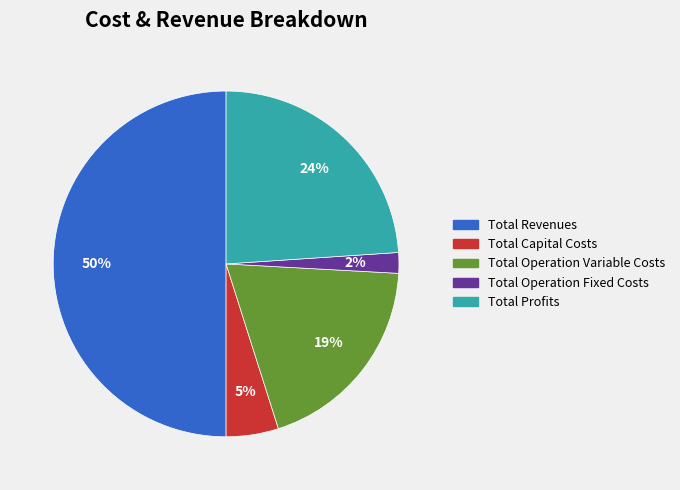

Which slice represents more than half of the pie?

Total Revenues